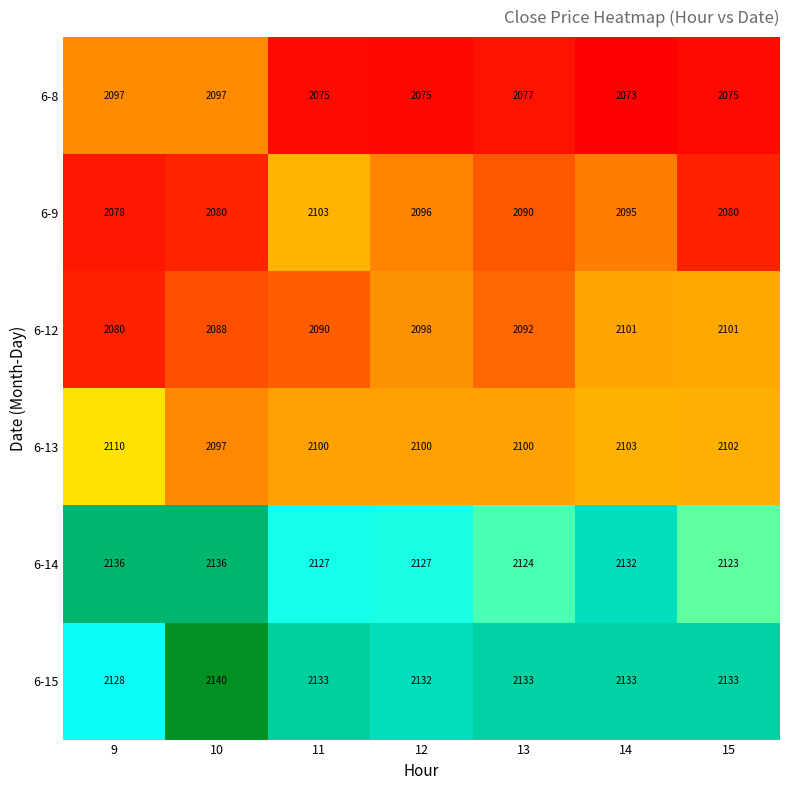

Which series has the largest total across all categories?

6-15